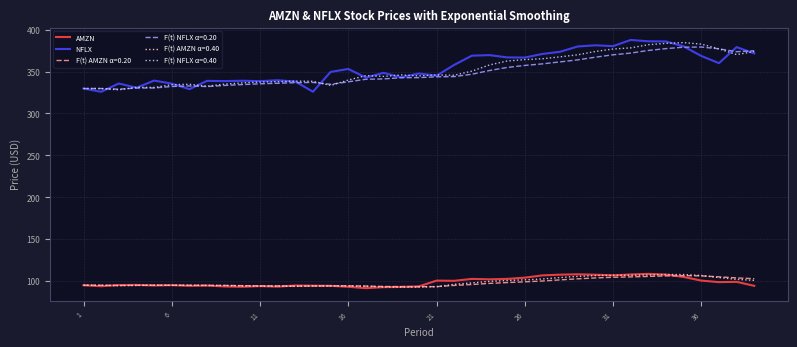

What is the minimum value shown in the chart?

91.4